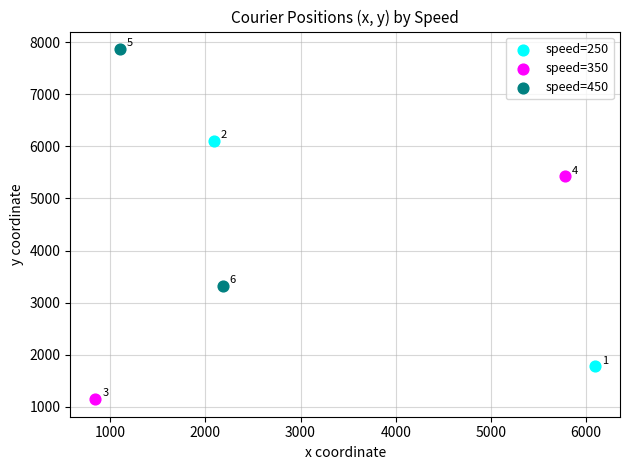

What are all the series names shown in the legend?

speed=250, speed=350, speed=450